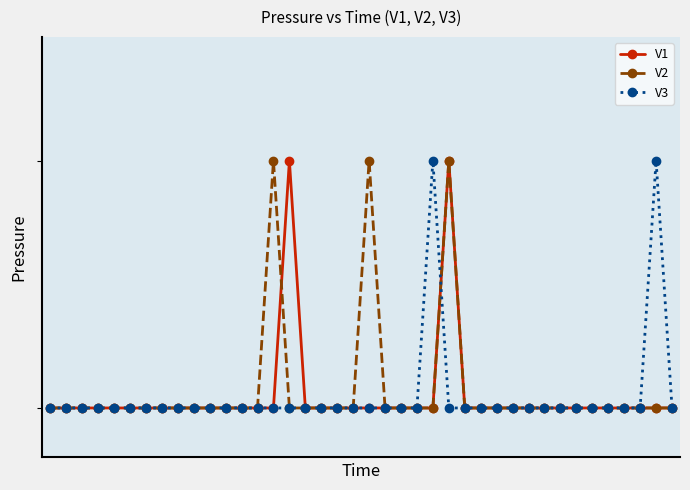

What are all the series names shown in the legend?

V1, V2, V3